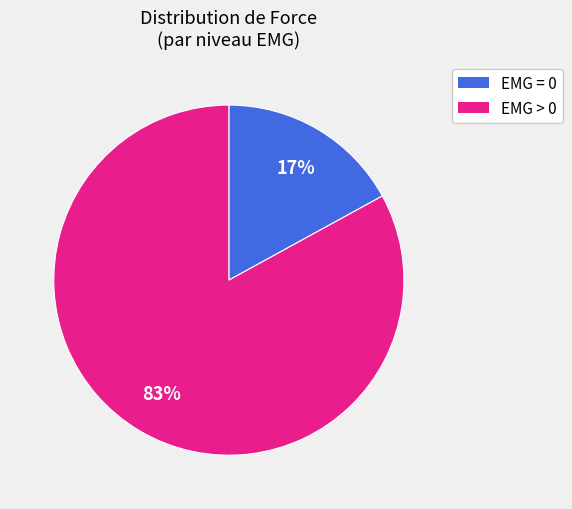

Does any single category account for the majority?

Yes